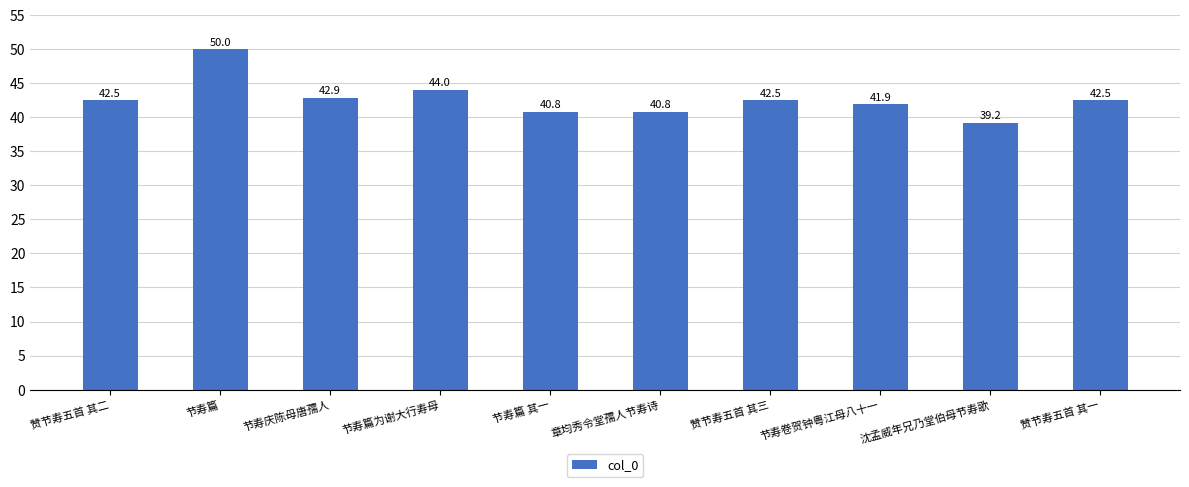

Which category has the lowest value across all series?

沈孟威年兄乃堂伯母节寿歌